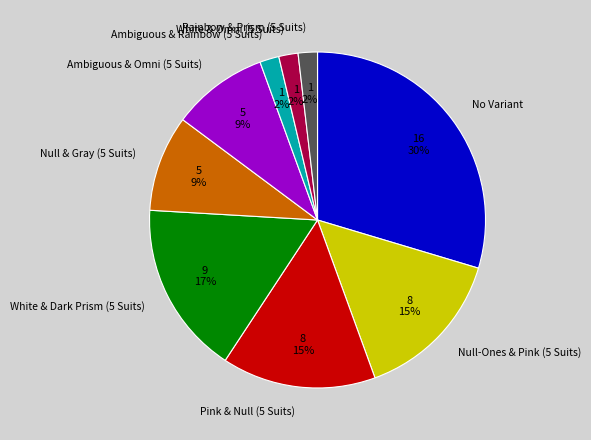

Which category has the biggest portion of the pie?

No Variant